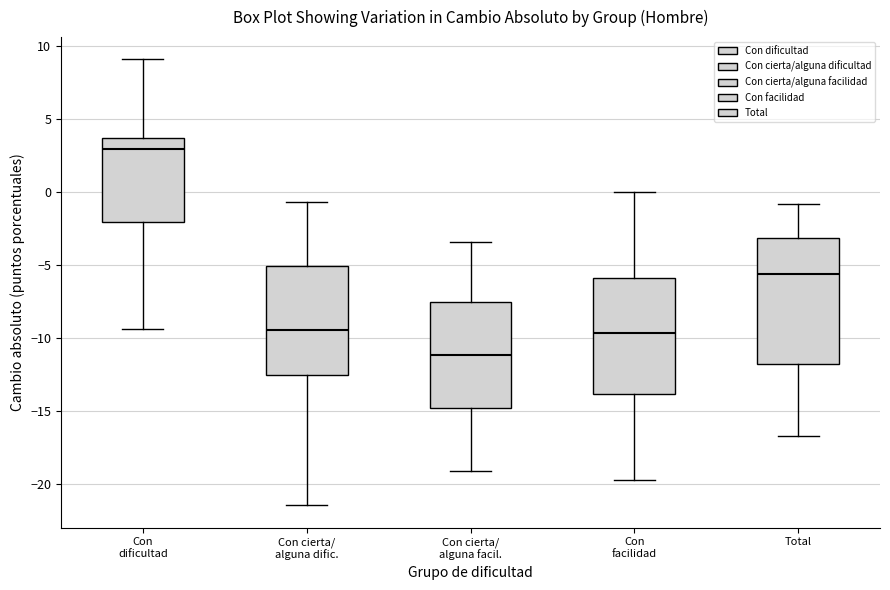

Where is the upper edge of the box for Con facilidad on the y-axis? The values are not printed on the chart, so give them approximately, as read against the axis.

-6.0